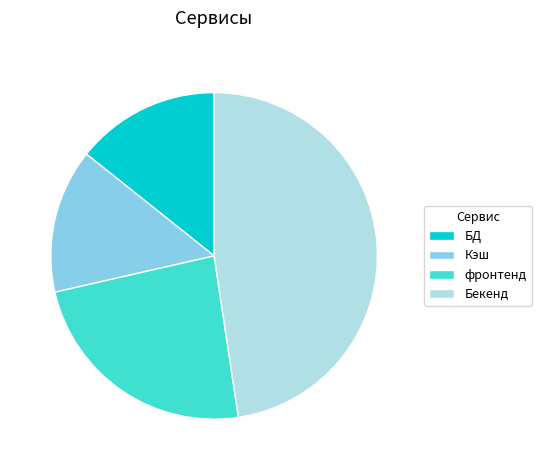

Count the number of slices in the pie.

4